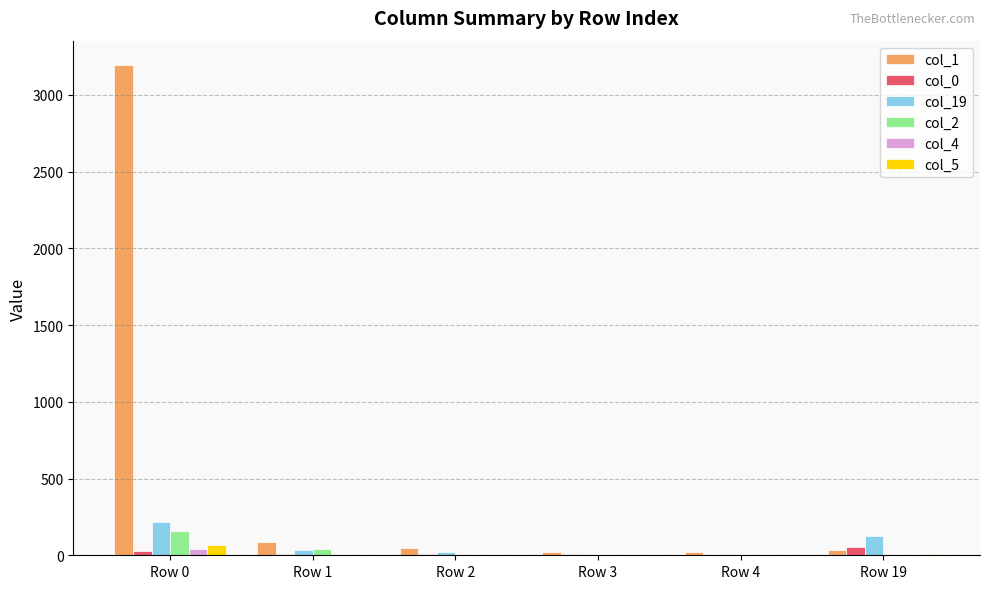

Is the value of col_19 at Row 0 greater than the value of col_1 at Row 2?

Yes